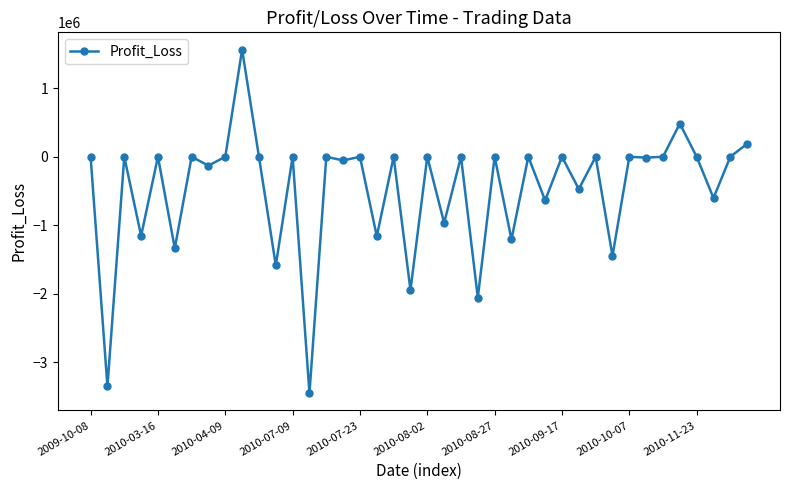

What is the value of the 24th point from the left?

-2054394.0